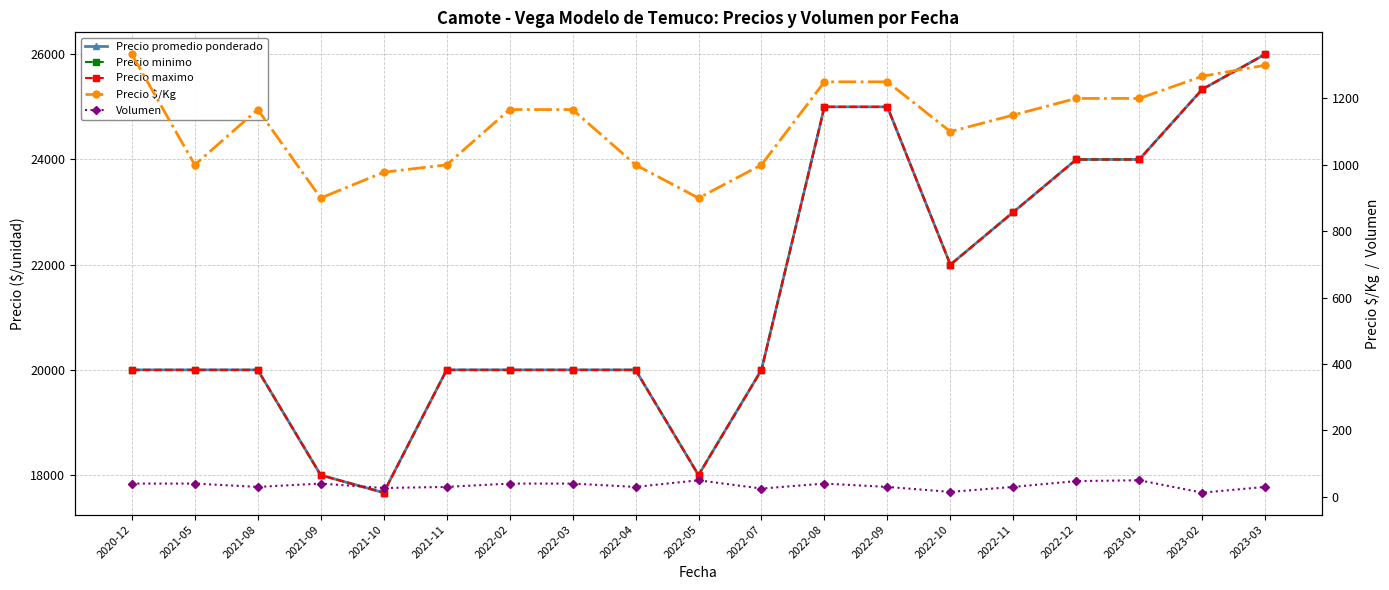

True or false: Precio minimo and Volumen intersect in this chart.

False